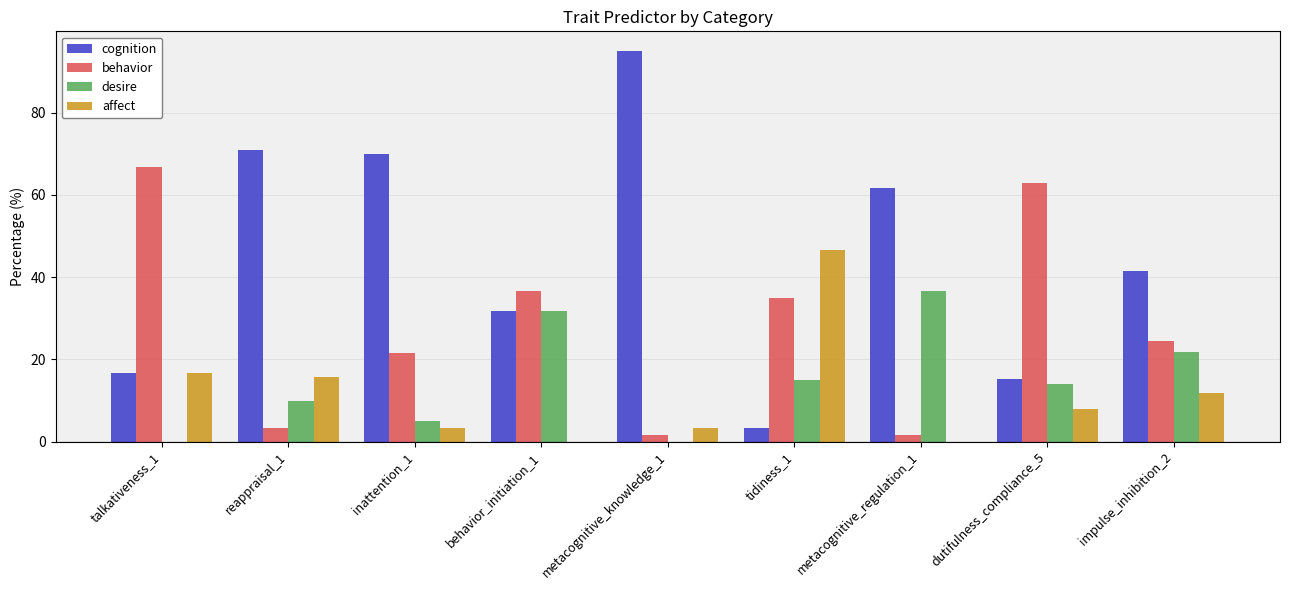

How many groups of bars are there?

9